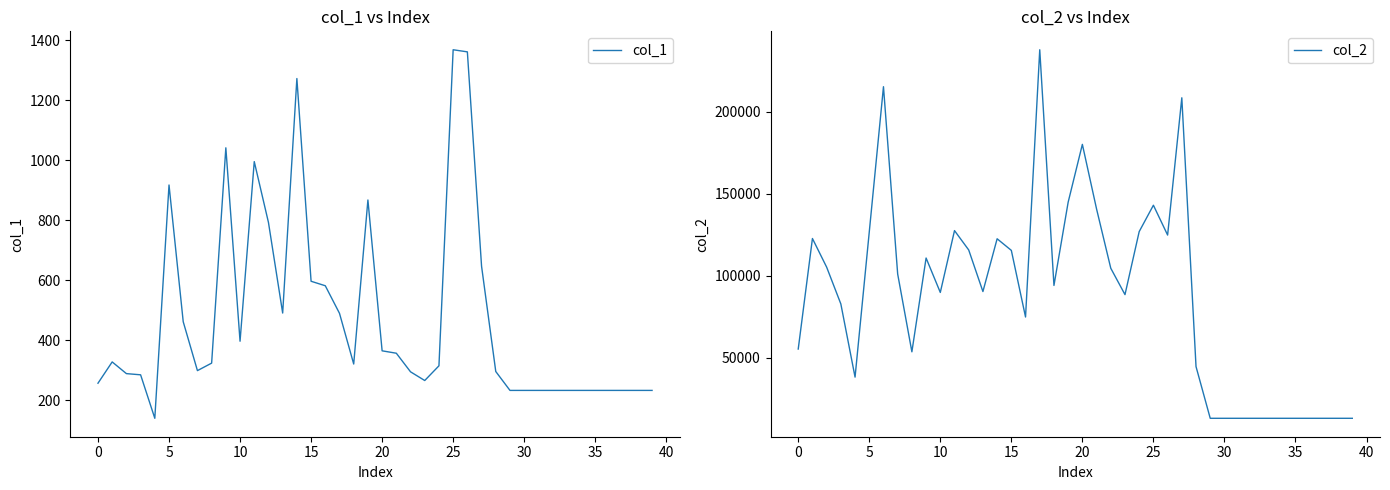

What are all the series names shown in the legend?

col_1, col_2